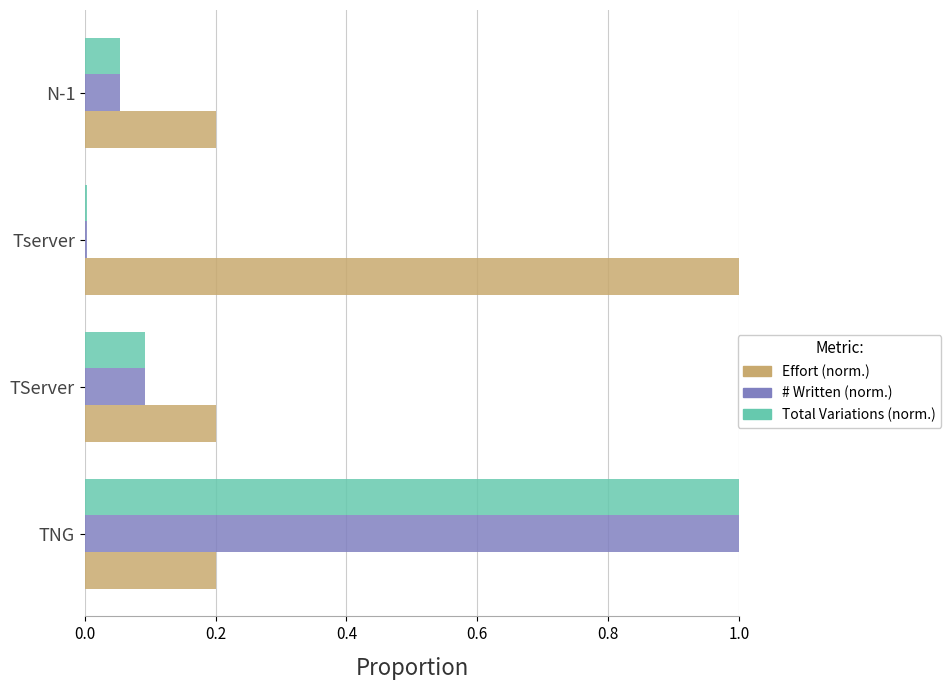

Rank the categories by # Written (norm.) value from lowest to highest.

Tserver, N-1, TServer, TNG